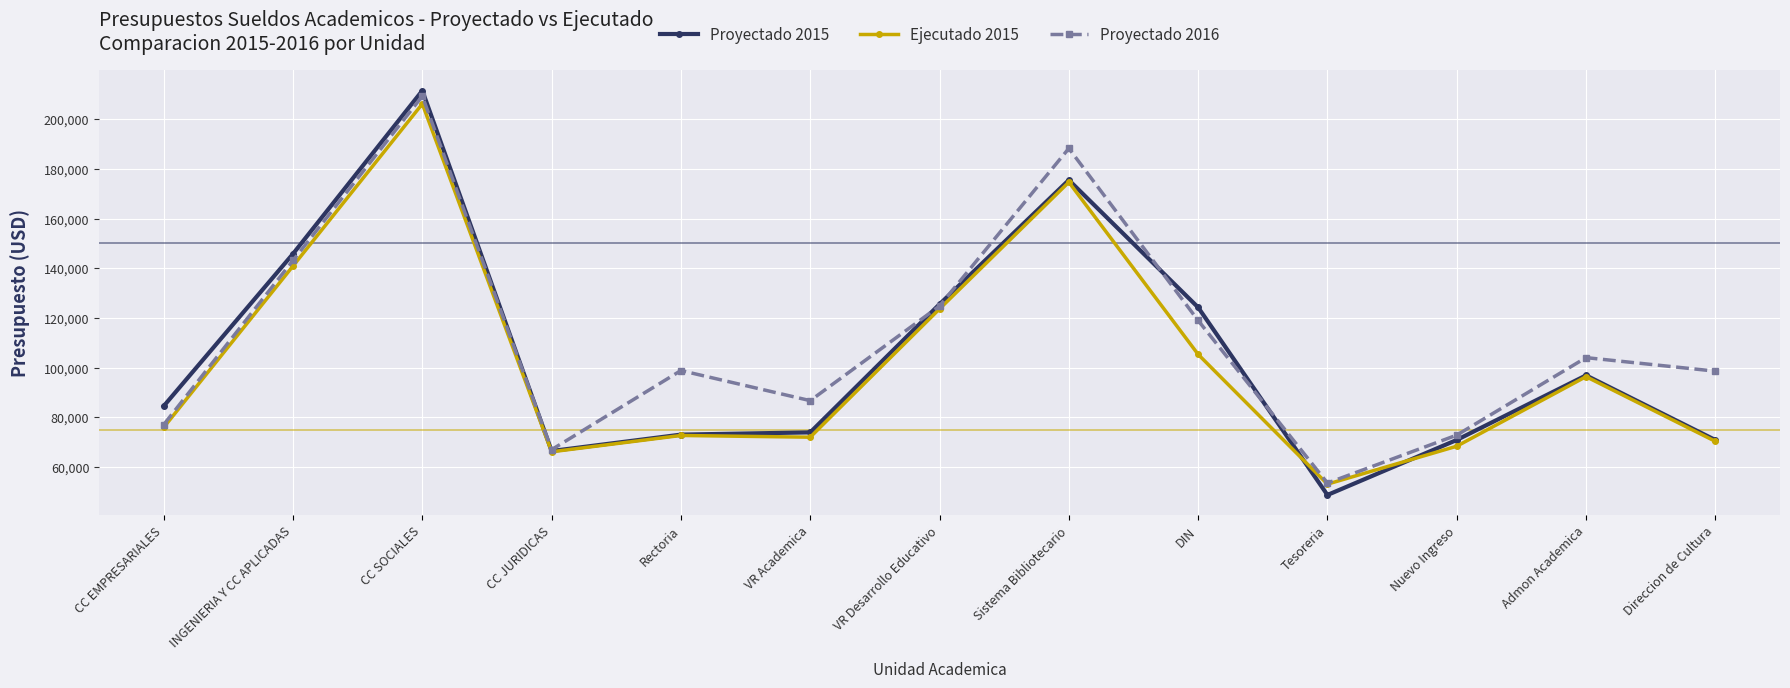

What is the value of the Proyectado 2015 point at the 7th from the left?

125500.0